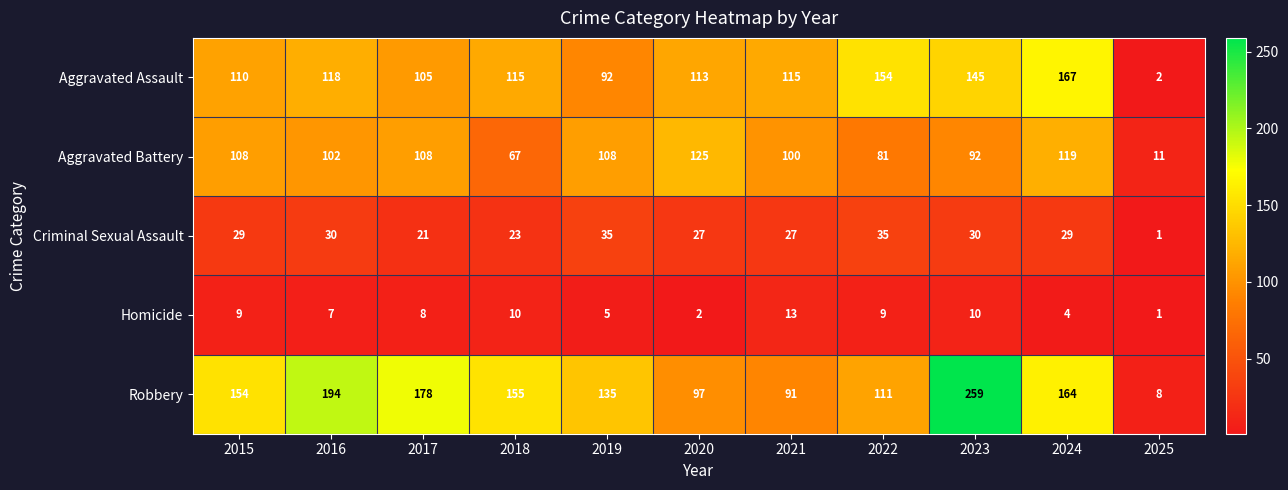

What is the smallest value displayed?

1